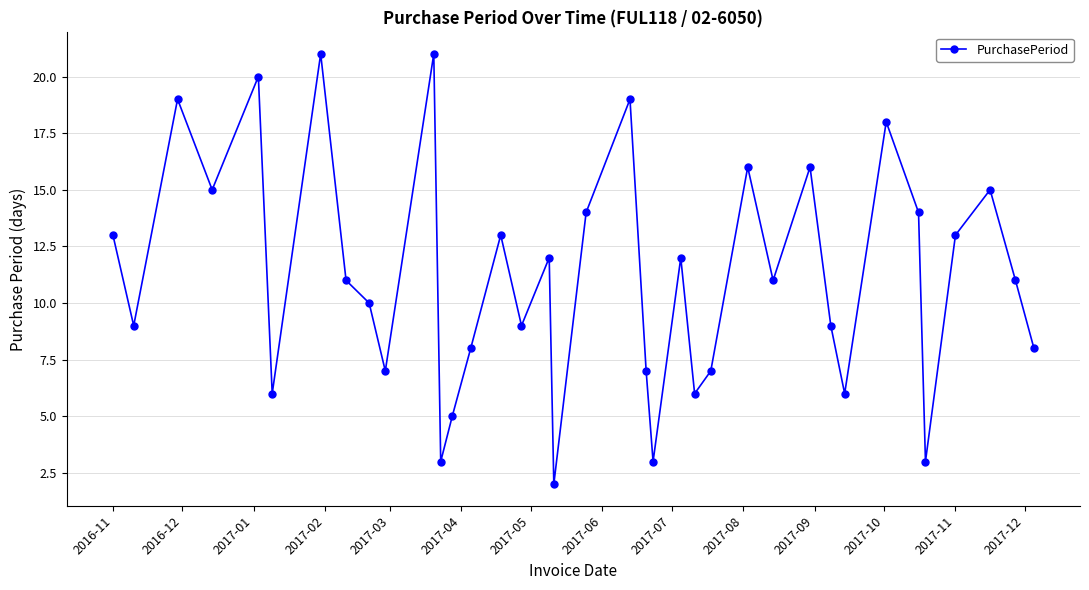

What is the difference between the maximum and second lowest values?

18